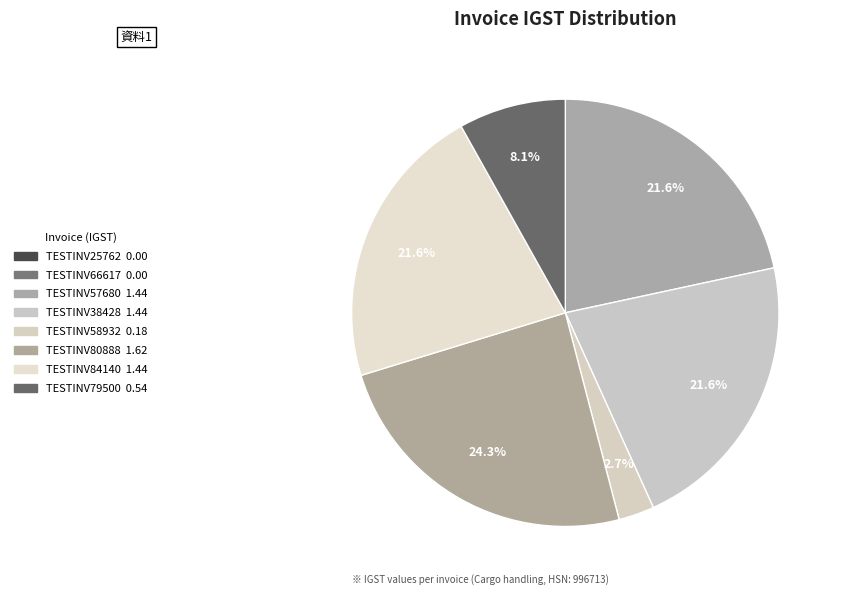

Which category has the biggest portion of the pie?

TESTINV80888